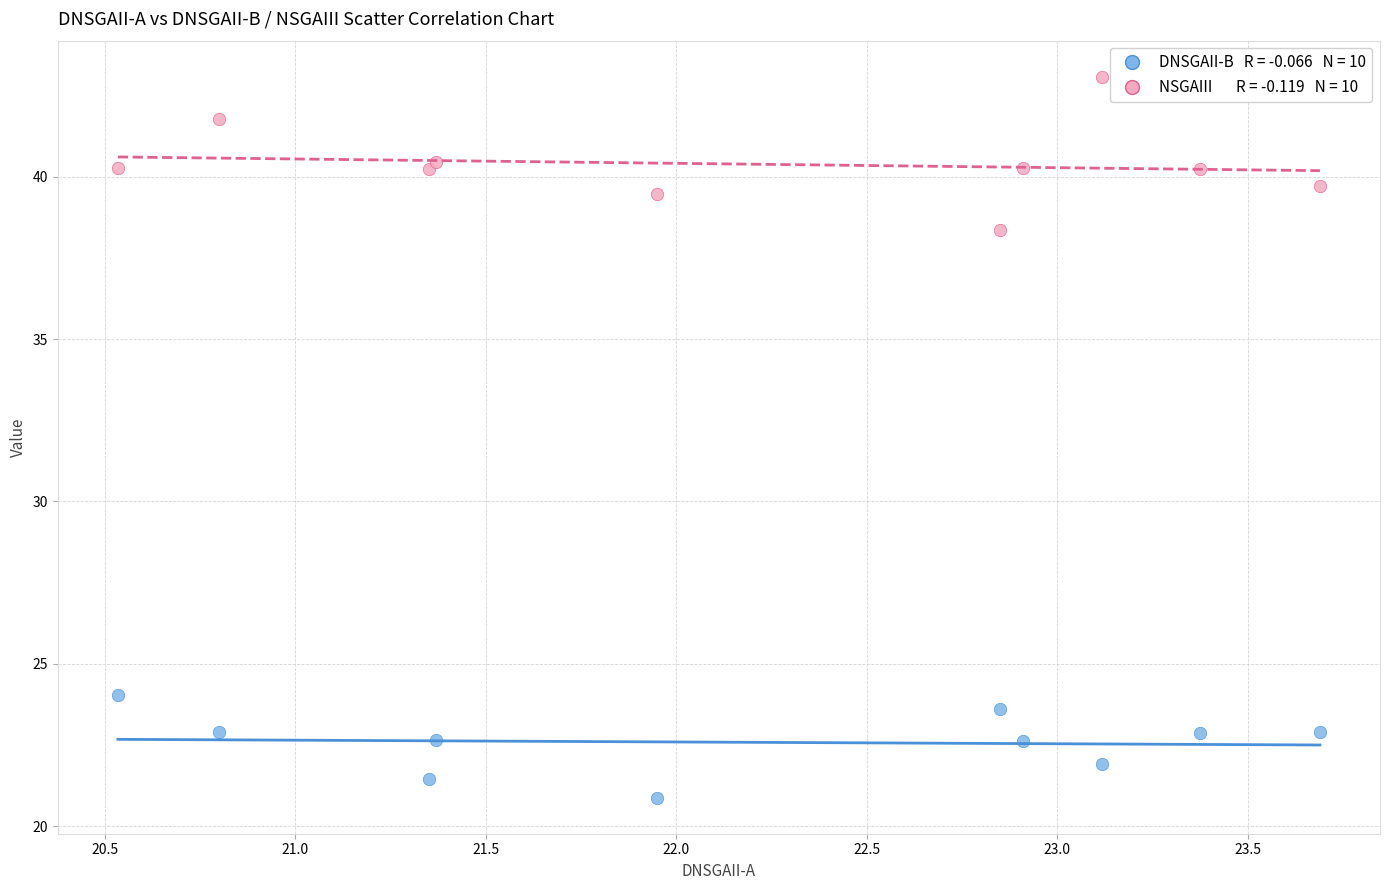

Across all series, what Y value is closest to 31?

24.0